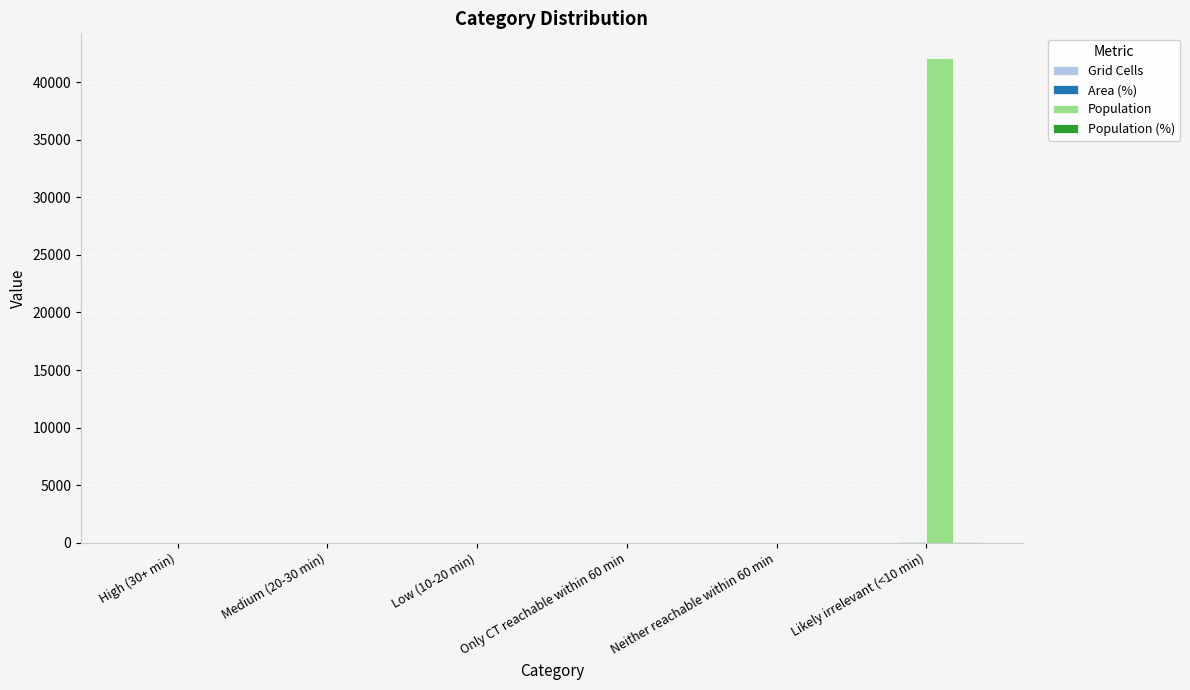

Which series has the largest total across all categories?

Population